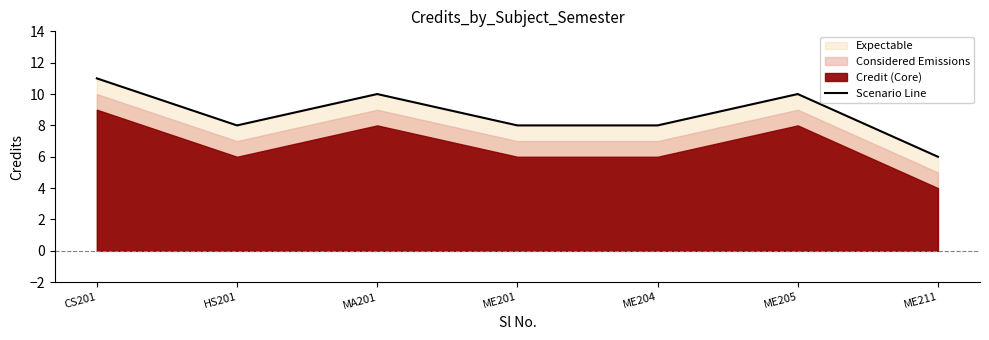

How many lines are shown in the chart?

1